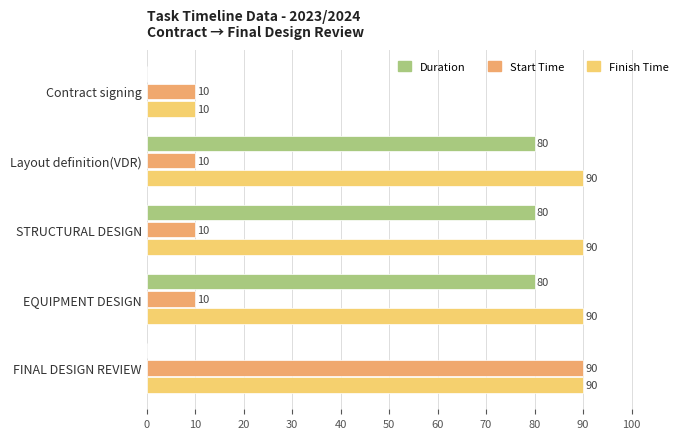

Which series has the largest total across all categories?

Finish Time